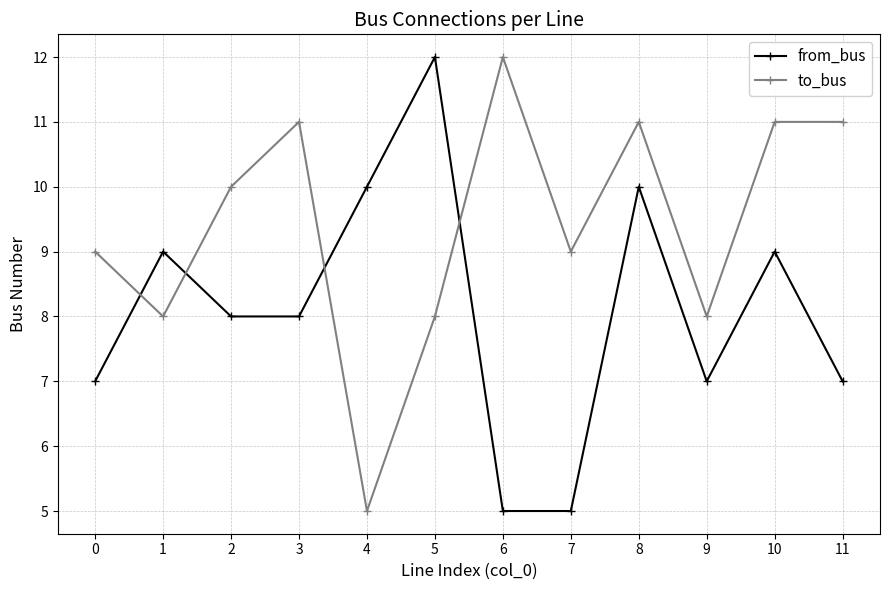

True or false: from_bus has more than 1 points higher than both neighbors.

True